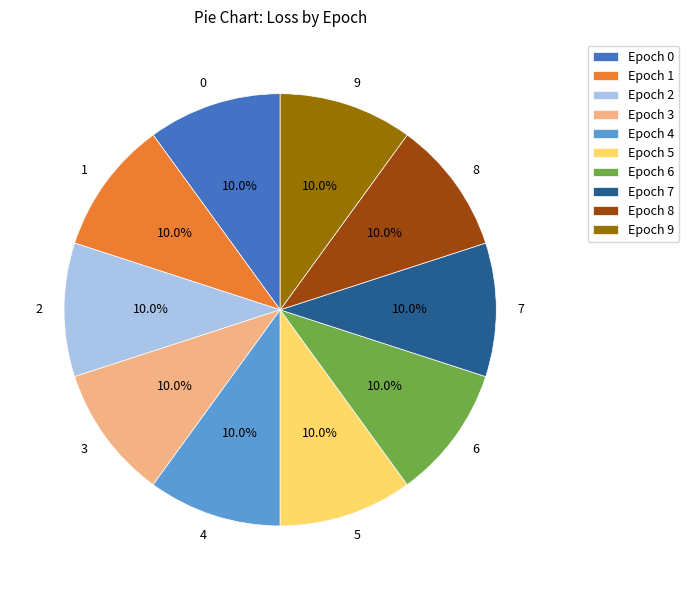

What percentage is the 4 slice, to the nearest percent?

10%